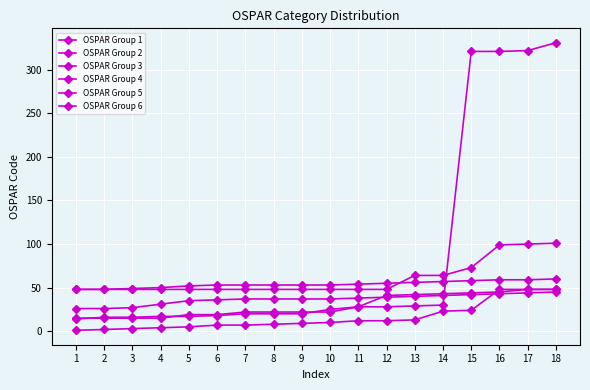

What is the total value across all series at 1?

152